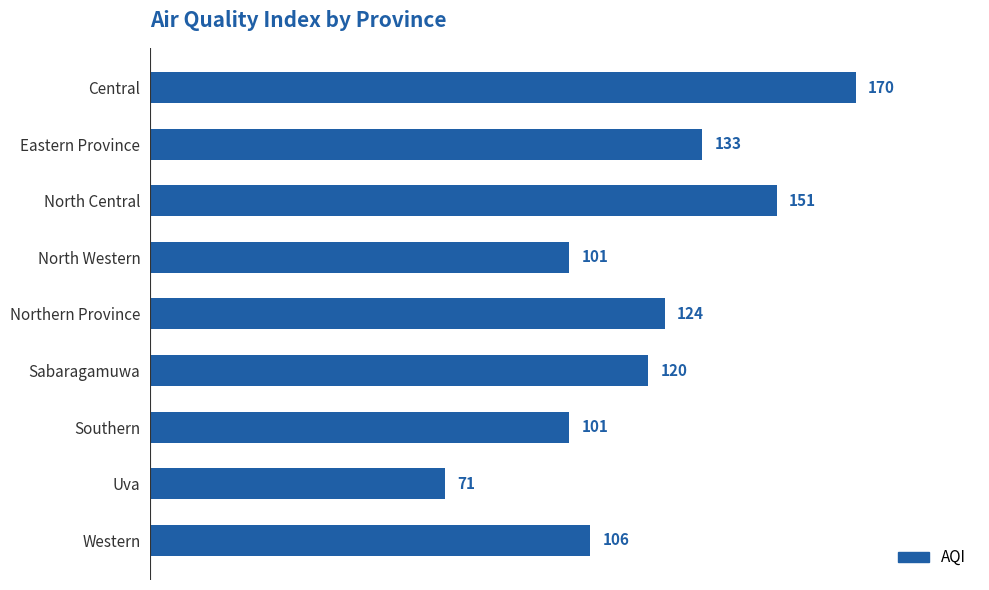

What is the change in value from Central to Southern?

-69